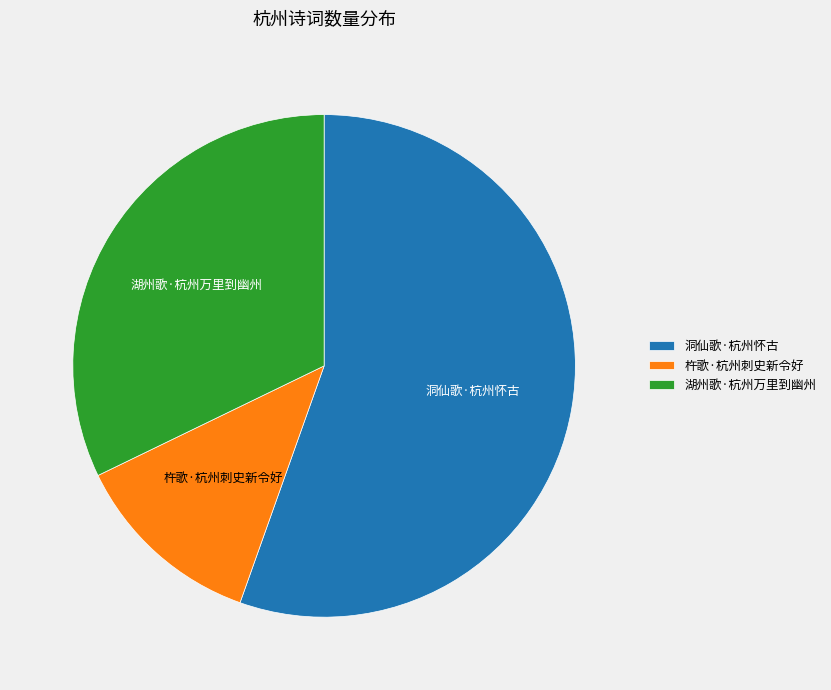

Which category has the smallest portion of the pie?

杵歌·杭州刺史新令好